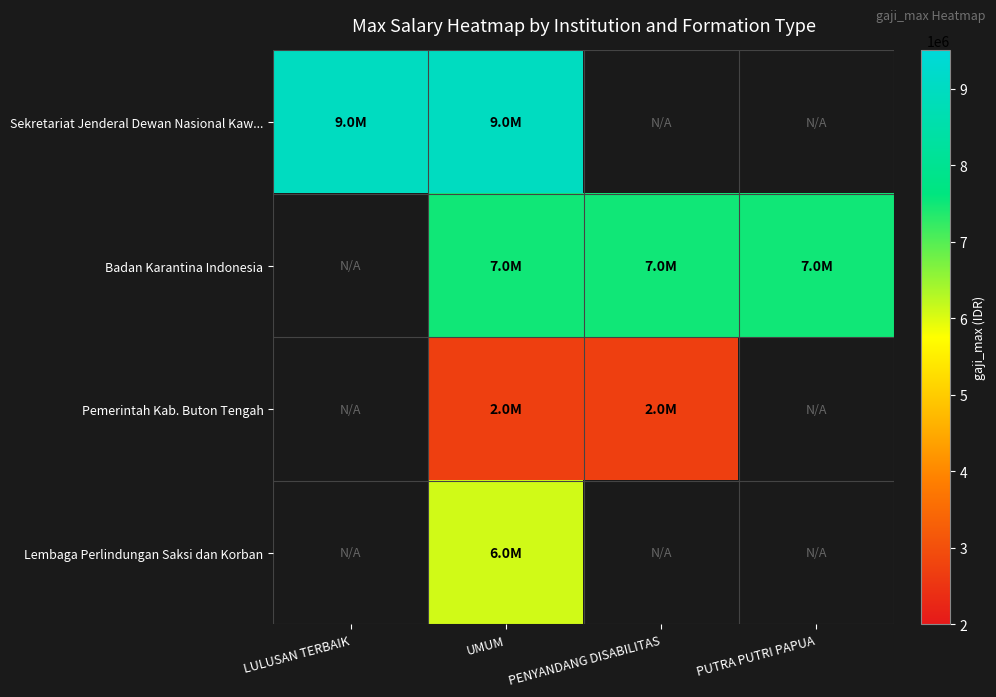

What is the total value across all series at UMUM?

25300000